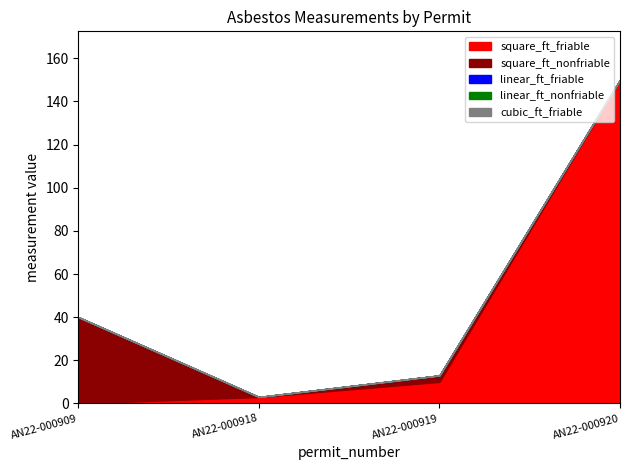

At which category does the chart reach its peak across all series?

AN22-000920